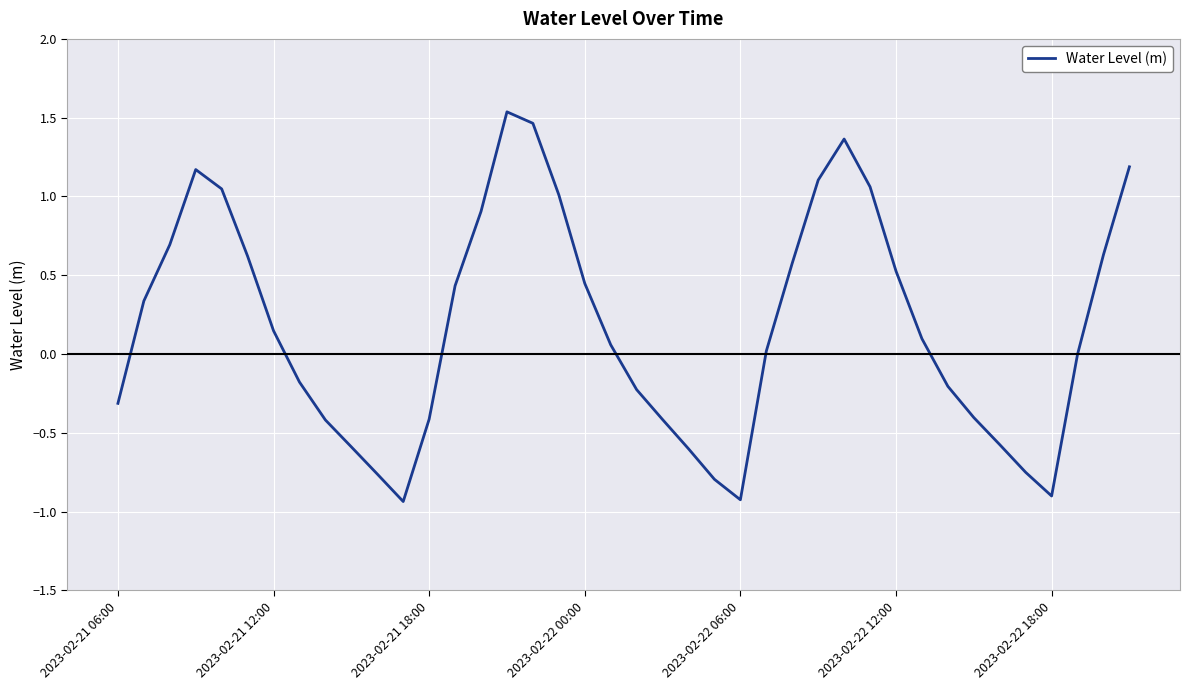

How many lines are shown in the chart?

1